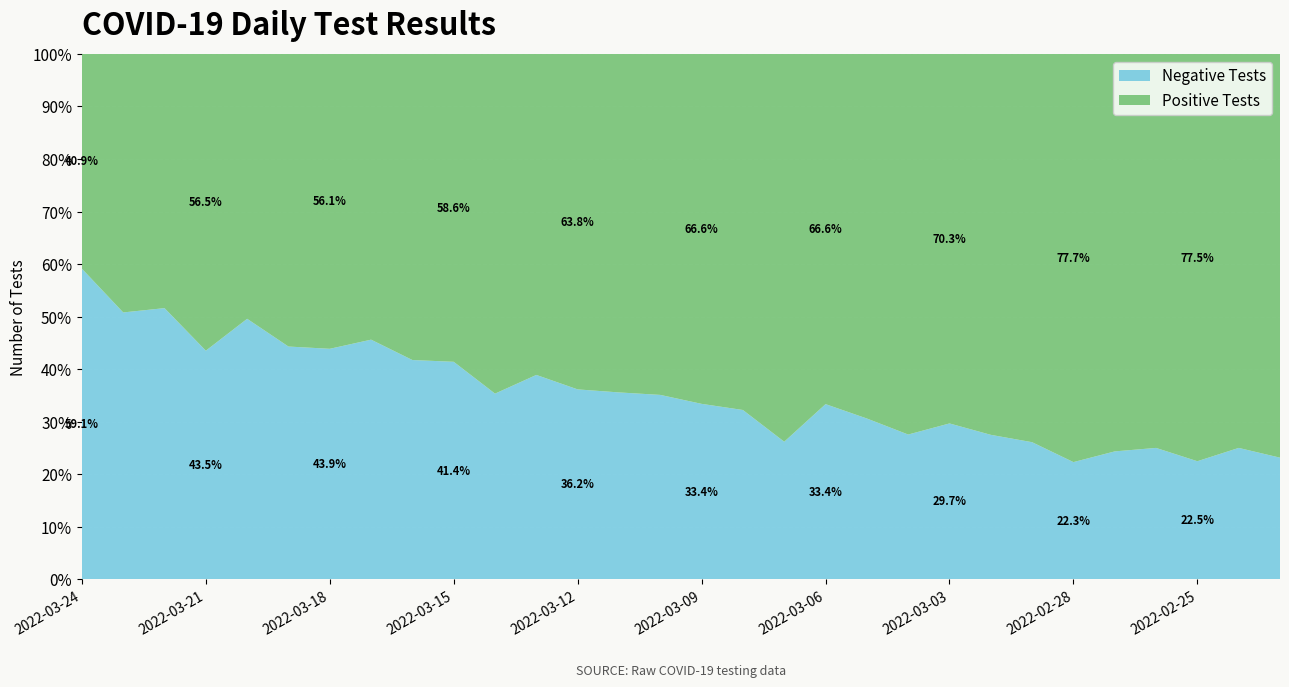

Reading right to left, list all the values displayed in this chart.

n_neg: 5465	5117	4218	2070	1990	5040	4403	4212	3753	3154	1642	1694	4121	3593	3604	3160	2972	1247	1433	4030	3264	3269	3166	2707	1250	1263	3601	3173	3085	1536
n_pos: 18127	15334	14539	6203	6180	17541	12462	11099	8893	8287	3721	3385	11609	7553	7185	5841	5381	2202	2250	7370	4619	4562	3774	3462	1571	1284	4673	2974	2988	1062